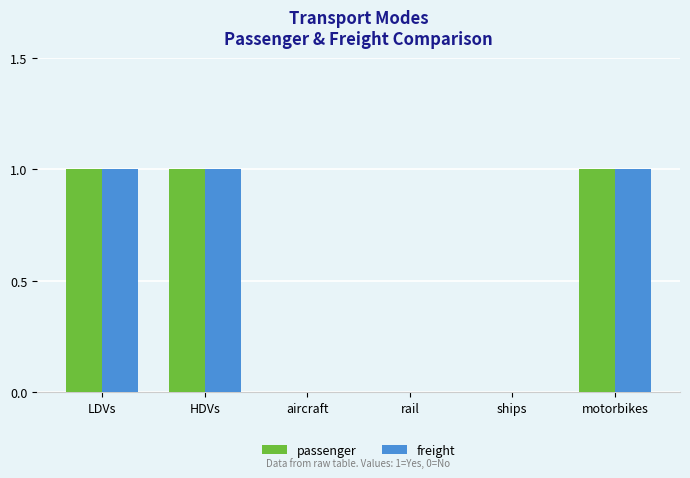

What is the total value across all series at HDVs?

2